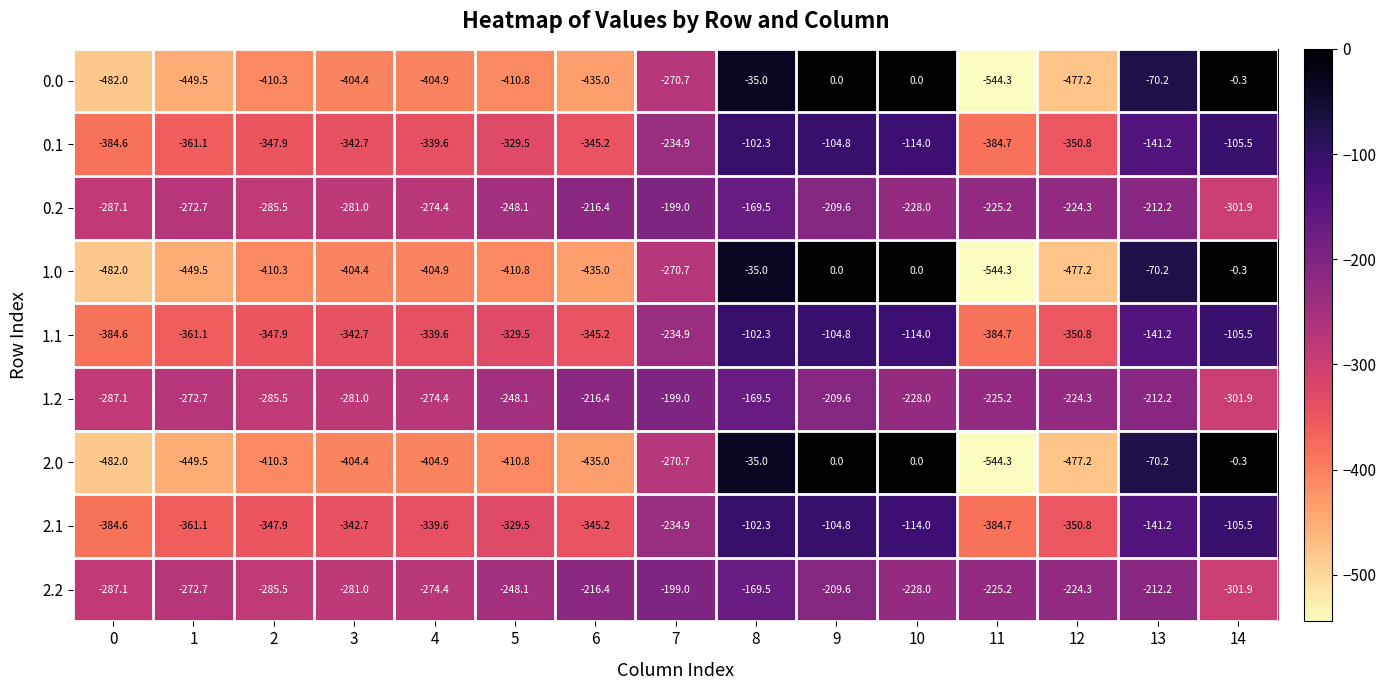

Read the 0.0 value at 1.

-449.5